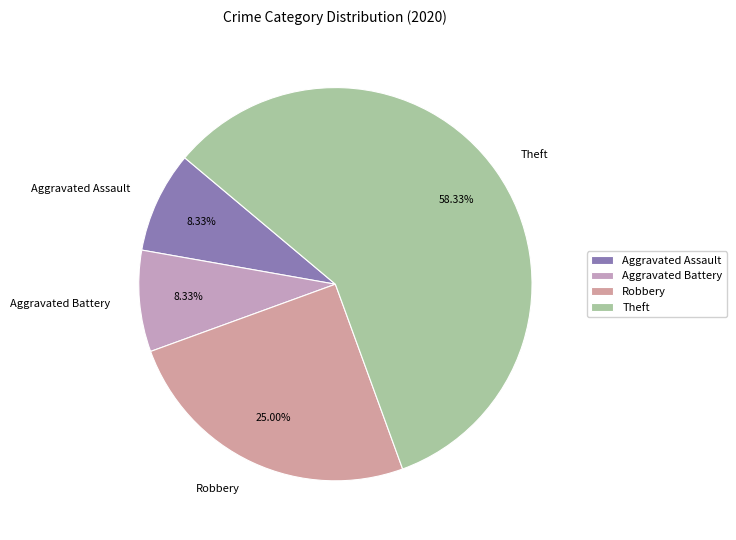

Is the sum of Aggravated Assault and Theft greater than half?

Yes